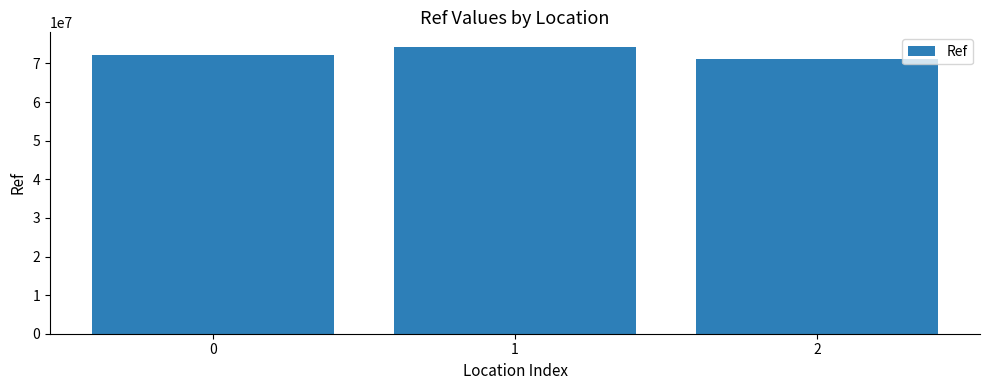

How many categories are shown in the chart?

3